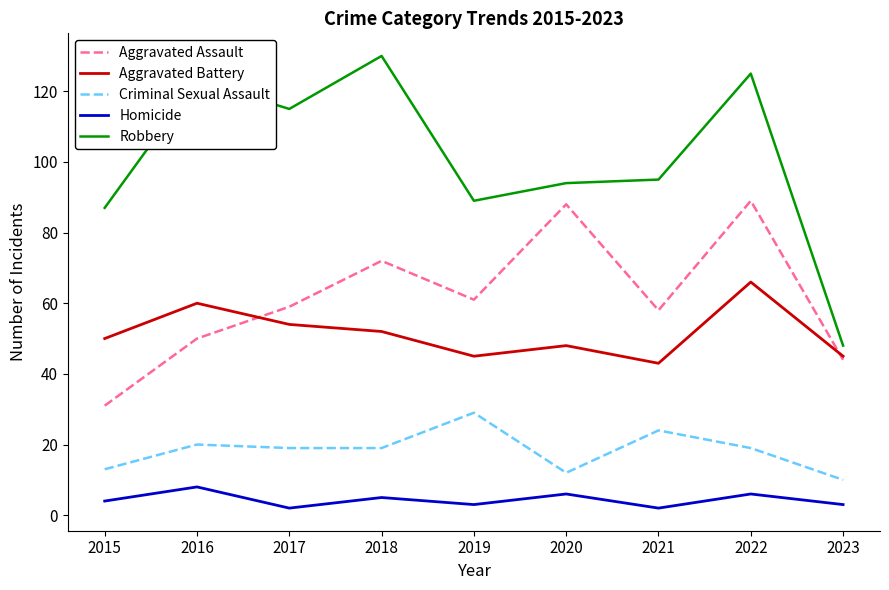

Reading right to left, extract all data points from this chart.

Aggravated Assault: 2023=44	2022=89	2021=58	2020=88	2019=61	2018=72	2017=59	2016=50	2015=31
Aggravated Battery: 2023=45	2022=66	2021=43	2020=48	2019=45	2018=52	2017=54	2016=60	2015=50
Criminal Sexual Assault: 2023=10	2022=19	2021=24	2020=12	2019=29	2018=19	2017=19	2016=20	2015=13
Homicide: 2023=3	2022=6	2021=2	2020=6	2019=3	2018=5	2017=2	2016=8	2015=4
Robbery: 2023=48	2022=125	2021=95	2020=94	2019=89	2018=130	2017=115	2016=123	2015=87